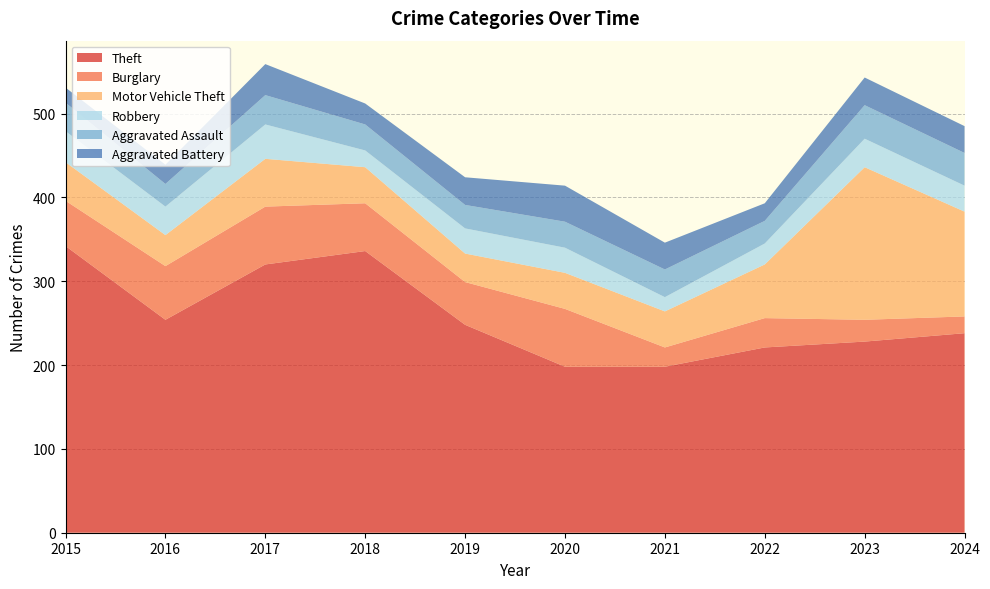

Reading left to right, what are all the values shown in this chart?

Theft: 342	254	320	336	248	198	198	221	228	238
Burglary: 54	64	69	57	51	69	23	35	26	20
Motor Vehicle Theft: 46	37	57	43	34	43	43	64	182	125
Robbery: 37	34	41	20	30	30	17	25	34	31
Aggravated Assault: 34	27	35	31	28	31	33	27	40	39
Aggravated Battery: 18	23	37	25	33	43	32	21	33	32